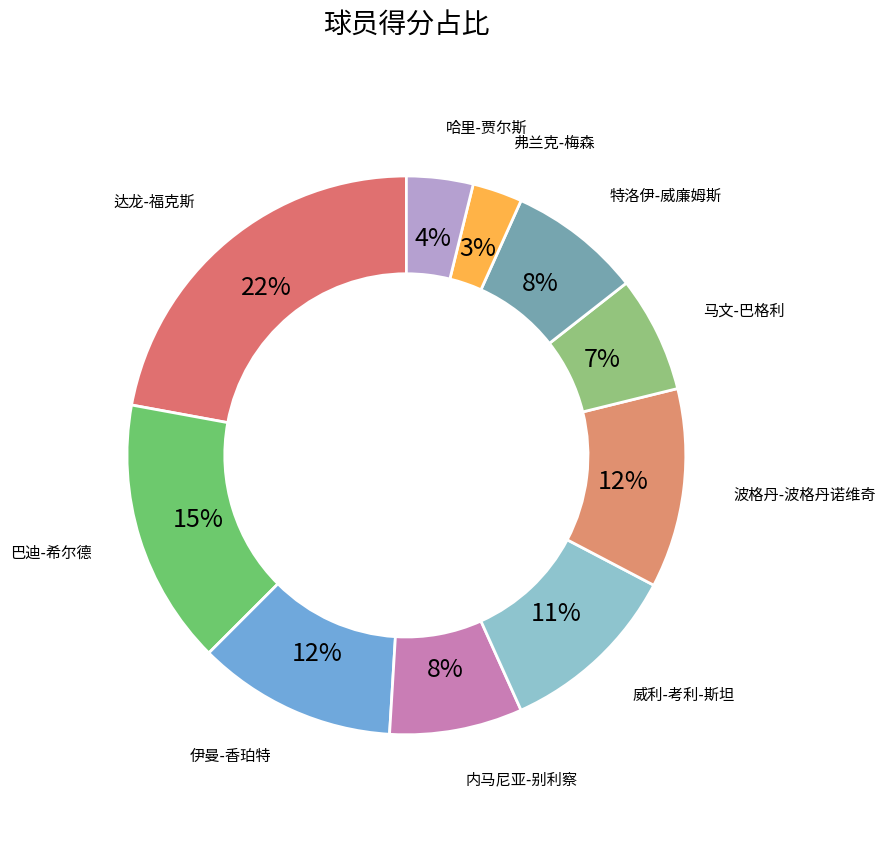

To the nearest percent, what is the difference between the largest and smallest slice percentages?

19%